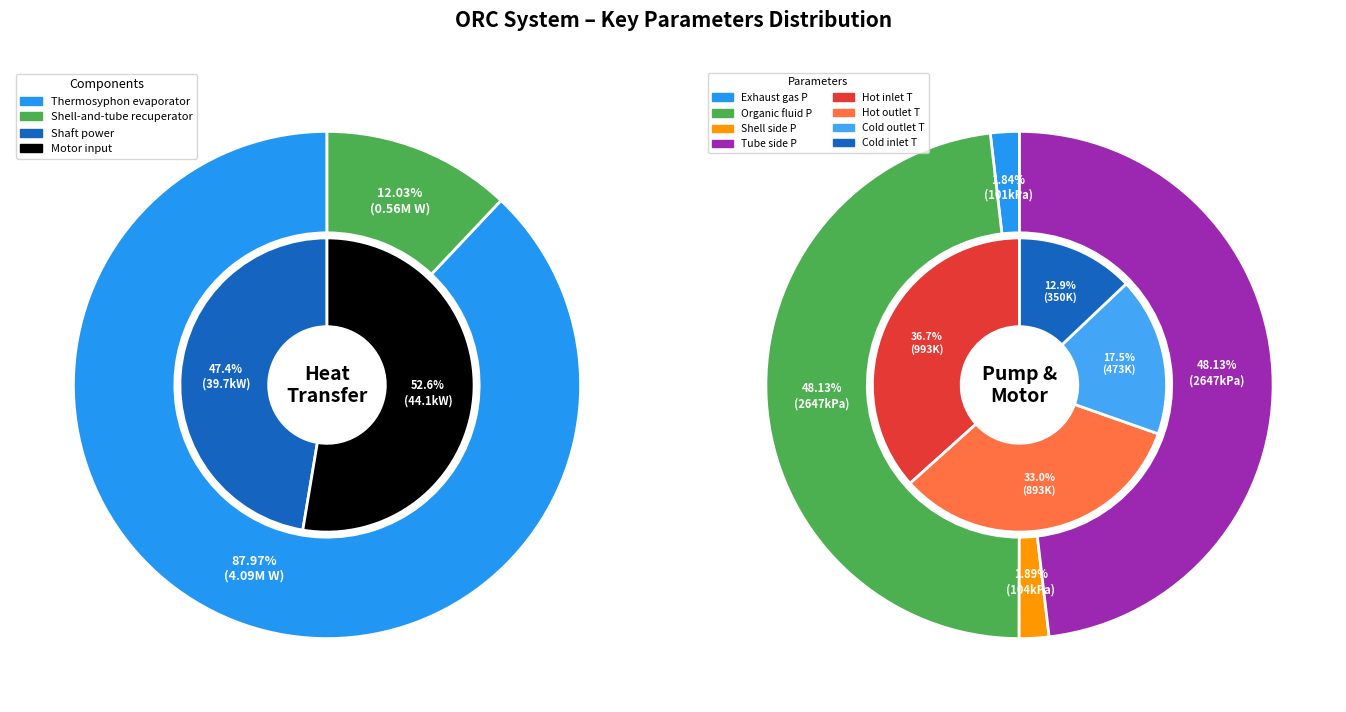

To the nearest percent, what is the difference between the largest and smallest slice percentages?

76%